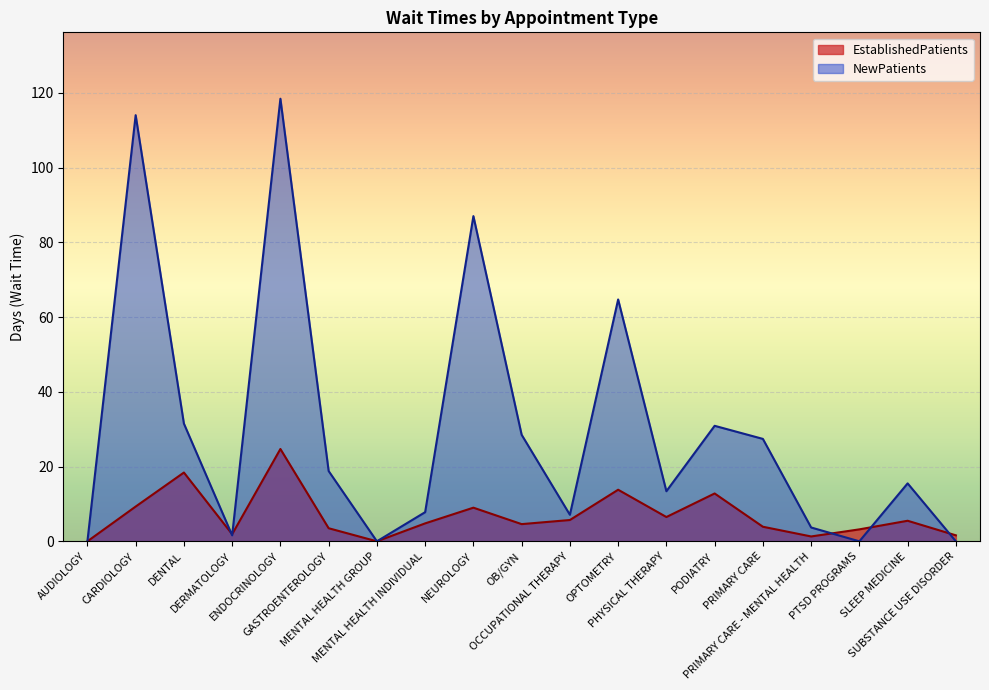

What are all the series names shown in the legend?

EstablishedPatients, NewPatients